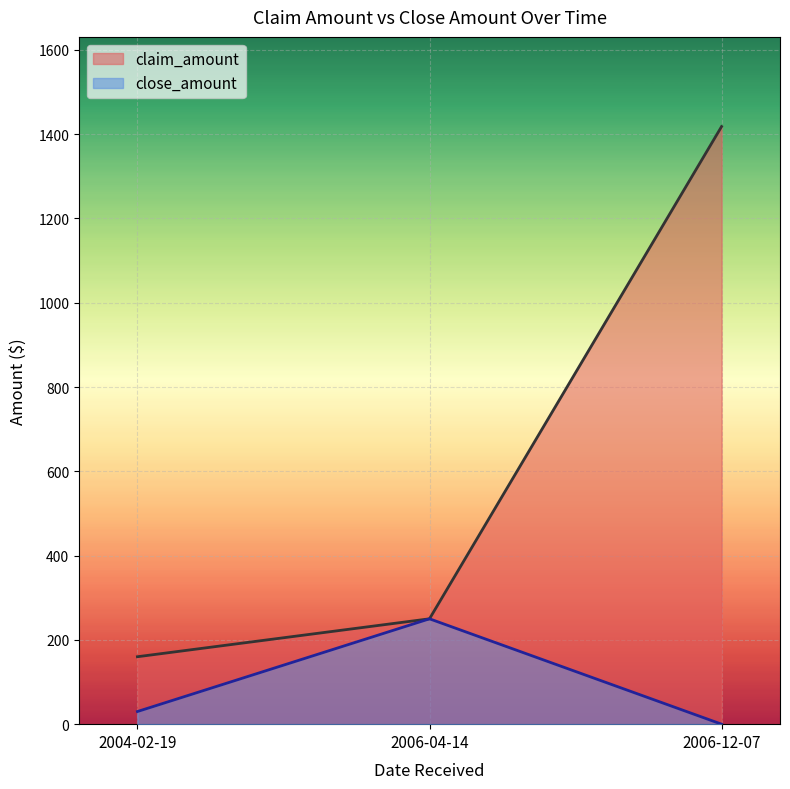

At 2006-04-14, list the series in order from smallest to largest.

claim_amount, close_amount